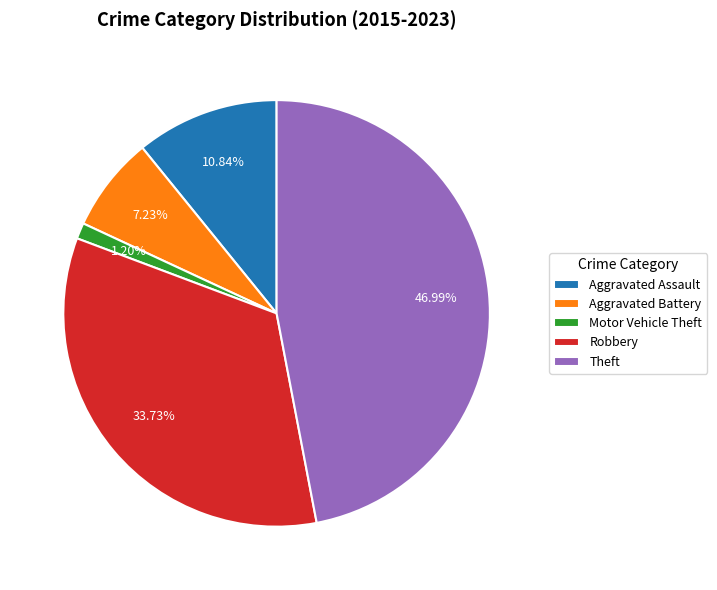

To the nearest percent, what portion does Aggravated Assault represent?

11%